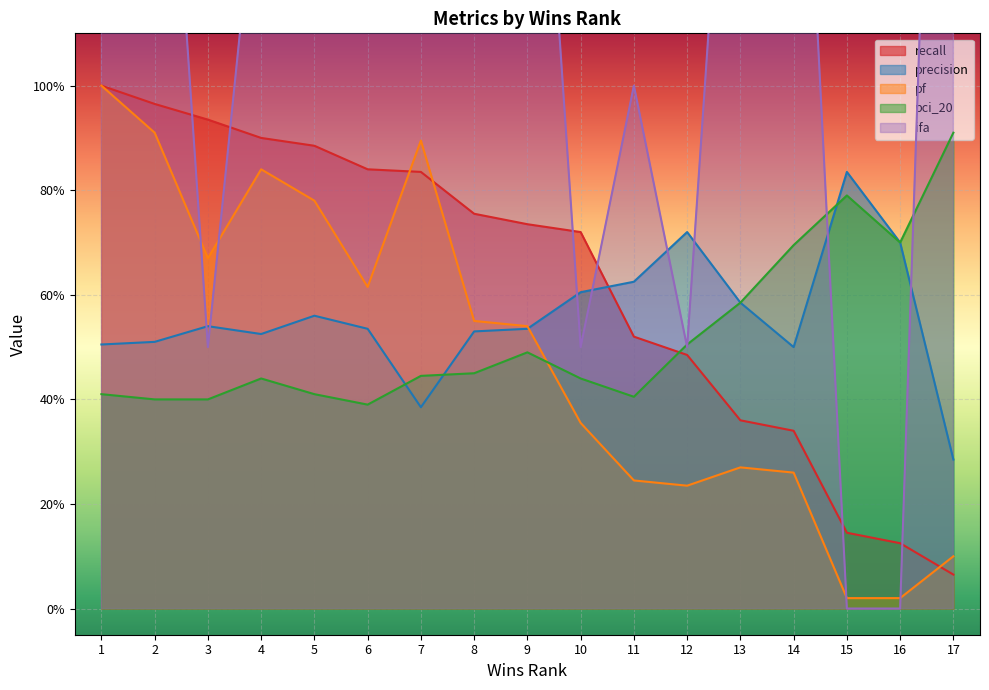

Which category has the highest value in the precision series?

15